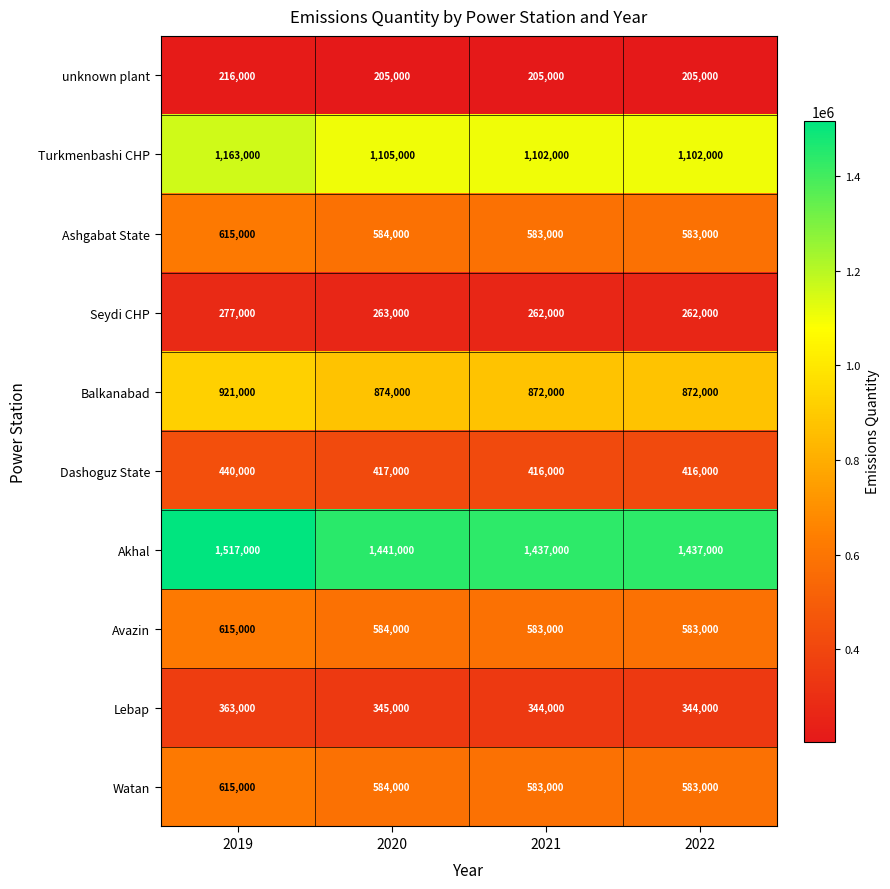

Which category has the highest value in the Lebap series?

2019